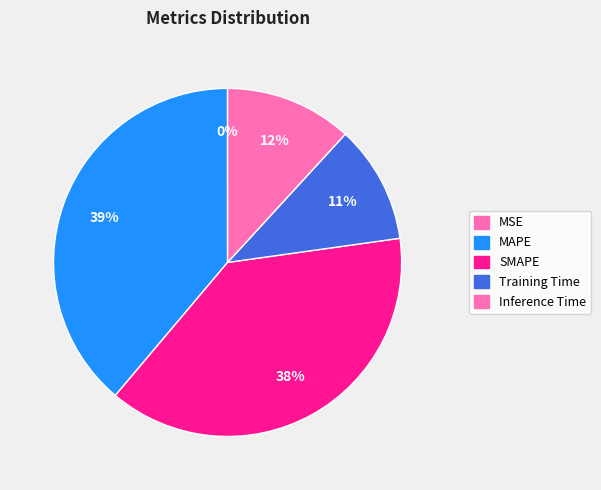

To the nearest percent, what is the difference between the MAPE and Inference Time slice percentages?

27%